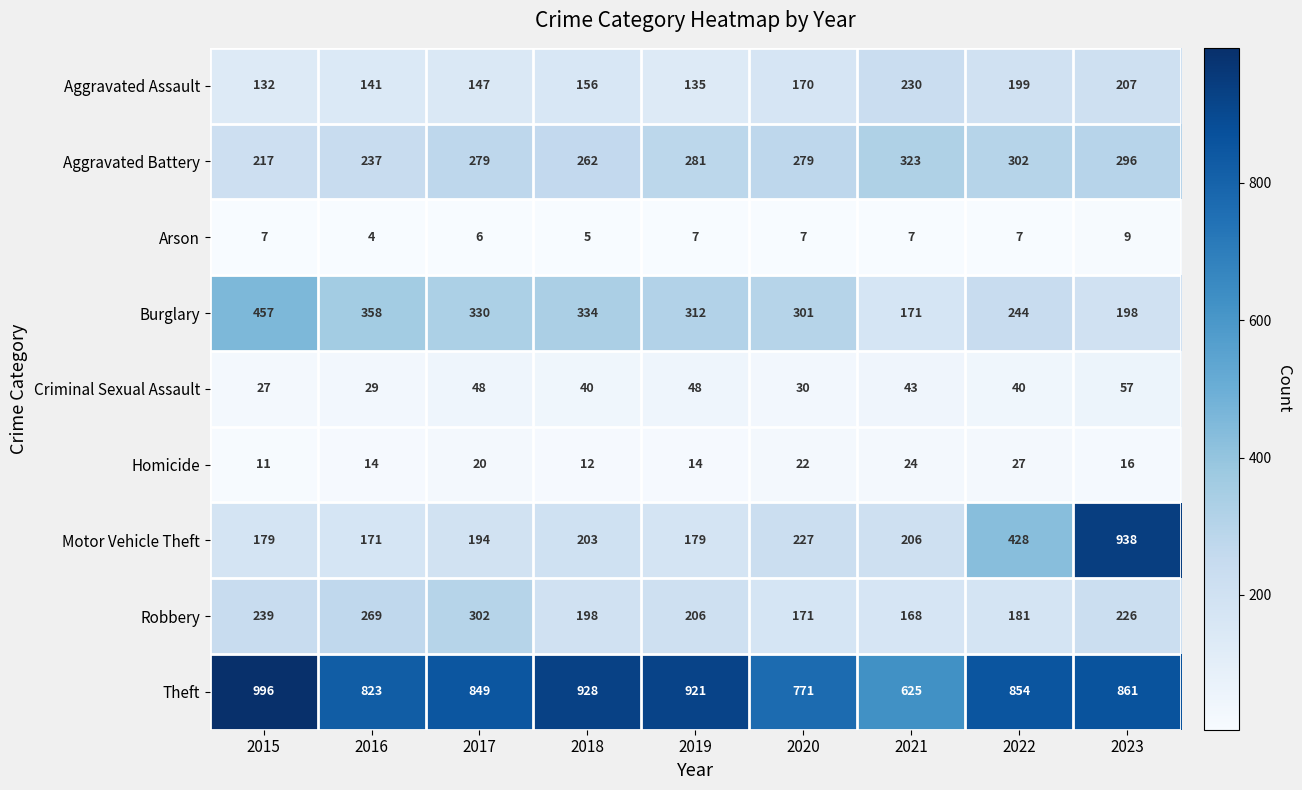

At which label does Motor Vehicle Theft reach its peak?

2023